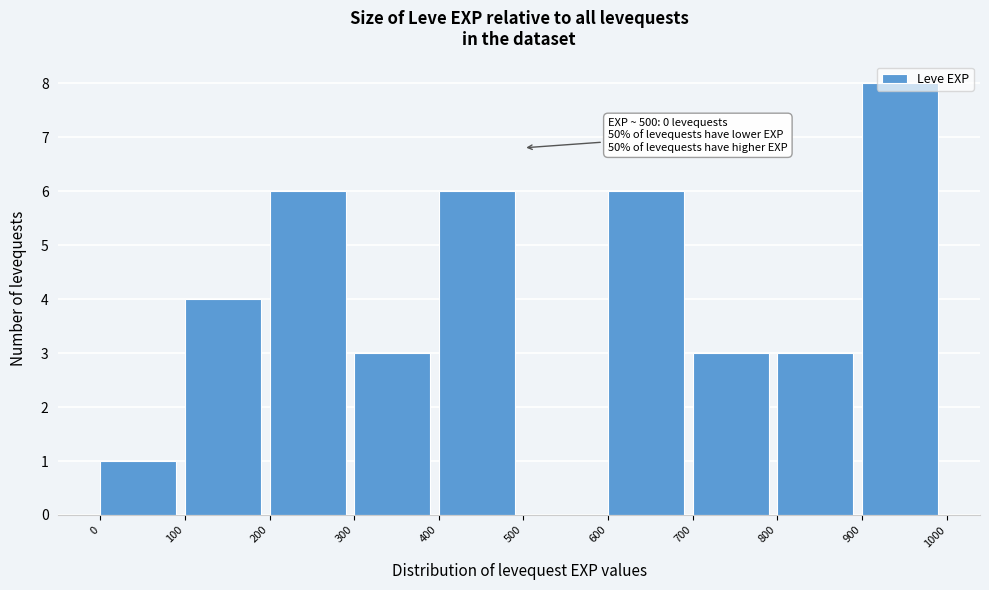

Which range on the x-axis has the tallest bar?

900 to 1000